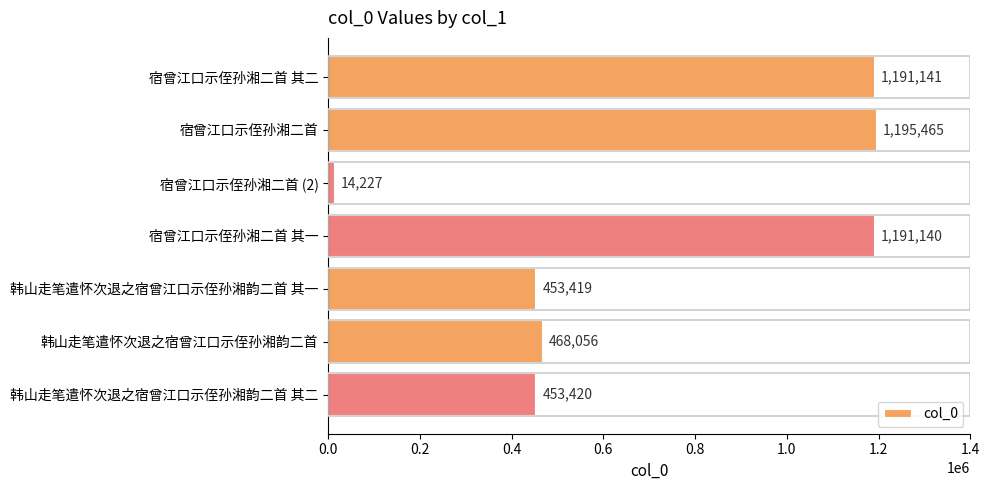

Rank the categories by value from highest to lowest.

宿曾江口示侄孙湘二首, 宿曾江口示侄孙湘二首 其二, 宿曾江口示侄孙湘二首 其一, 韩山走笔遣怀次退之宿曾江口示侄孙湘韵二首, 韩山走笔遣怀次退之宿曾江口示侄孙湘韵二首 其二, 韩山走笔遣怀次退之宿曾江口示侄孙湘韵二首 其一, 宿曾江口示侄孙湘二首 (2)